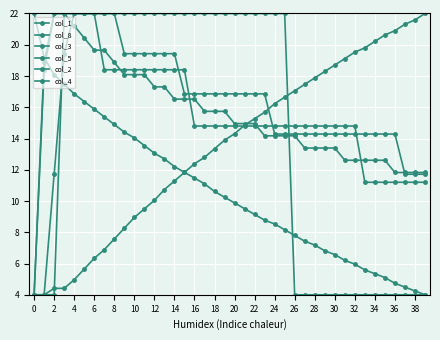

Is this an area chart (filled region under the line)?

No